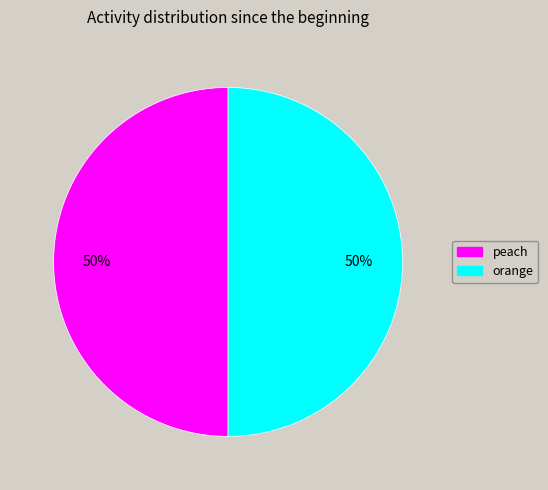

How many segments does this pie chart have?

2